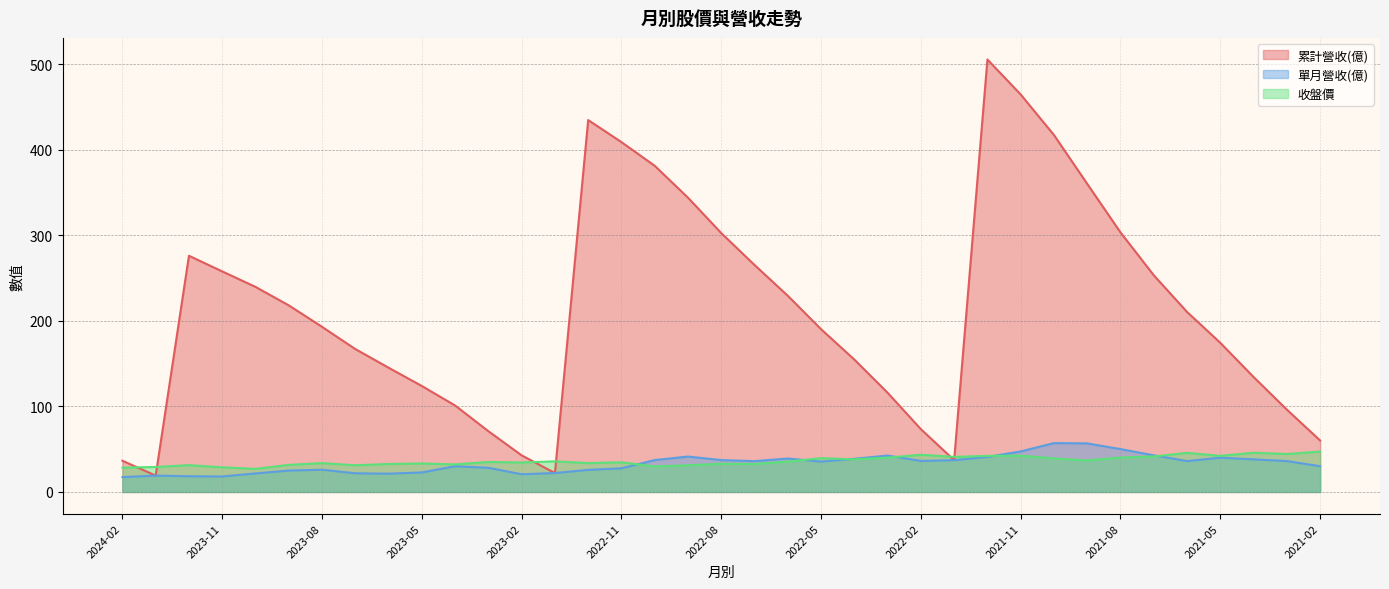

What is the value of the 累計營收(億) point at the 12th from the left?

71.0